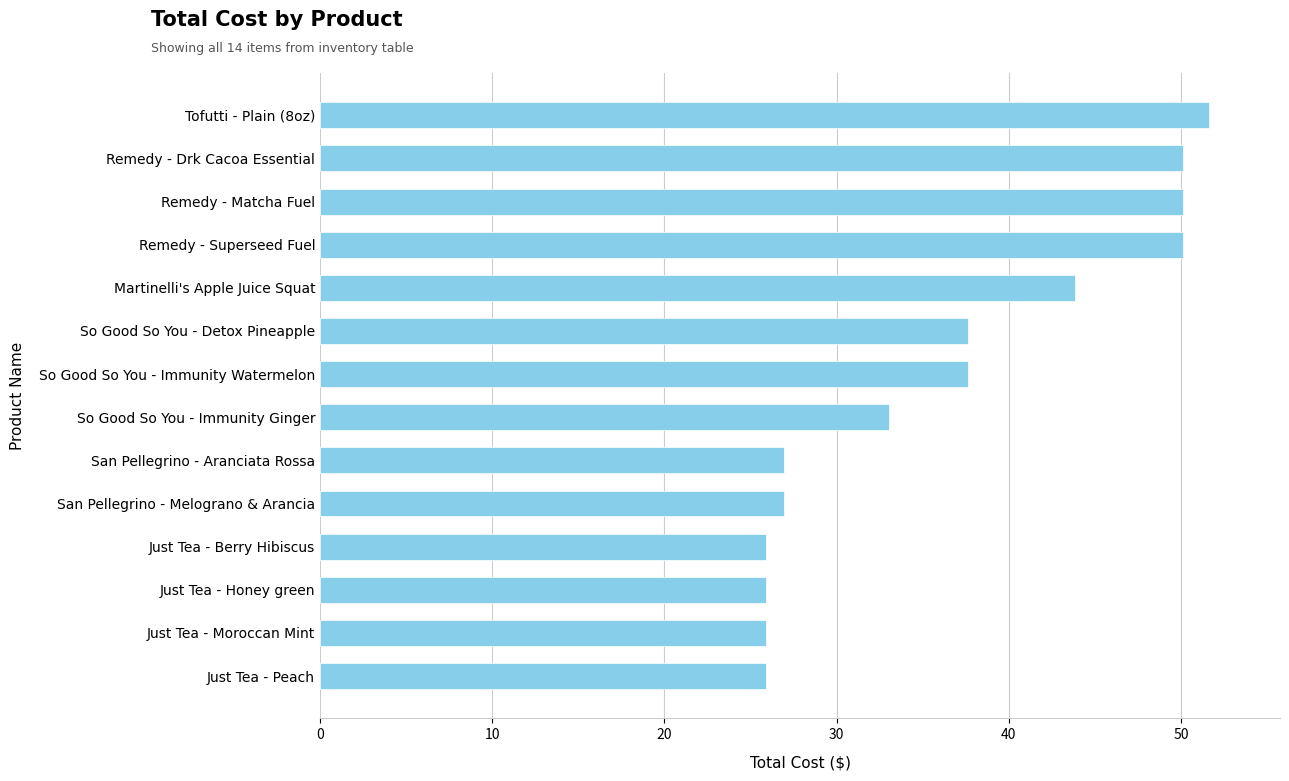

What is the maximum value shown in the chart?

51.6